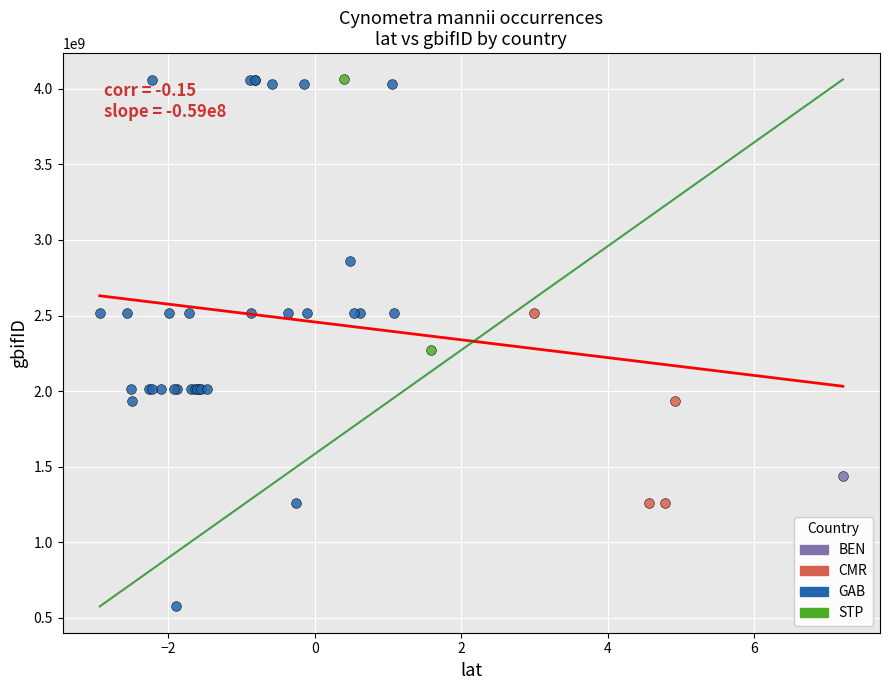

Which series contains the lowest Y value?

GAB